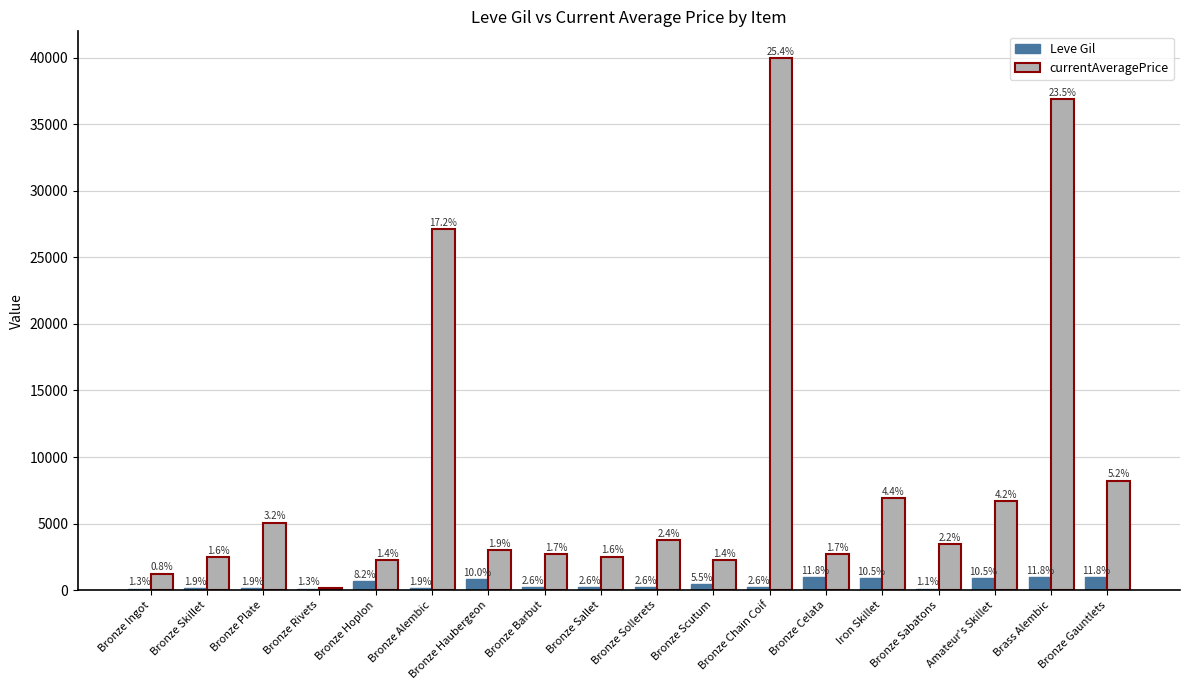

What are all the series names shown in the legend?

Leve Gil, currentAveragePrice